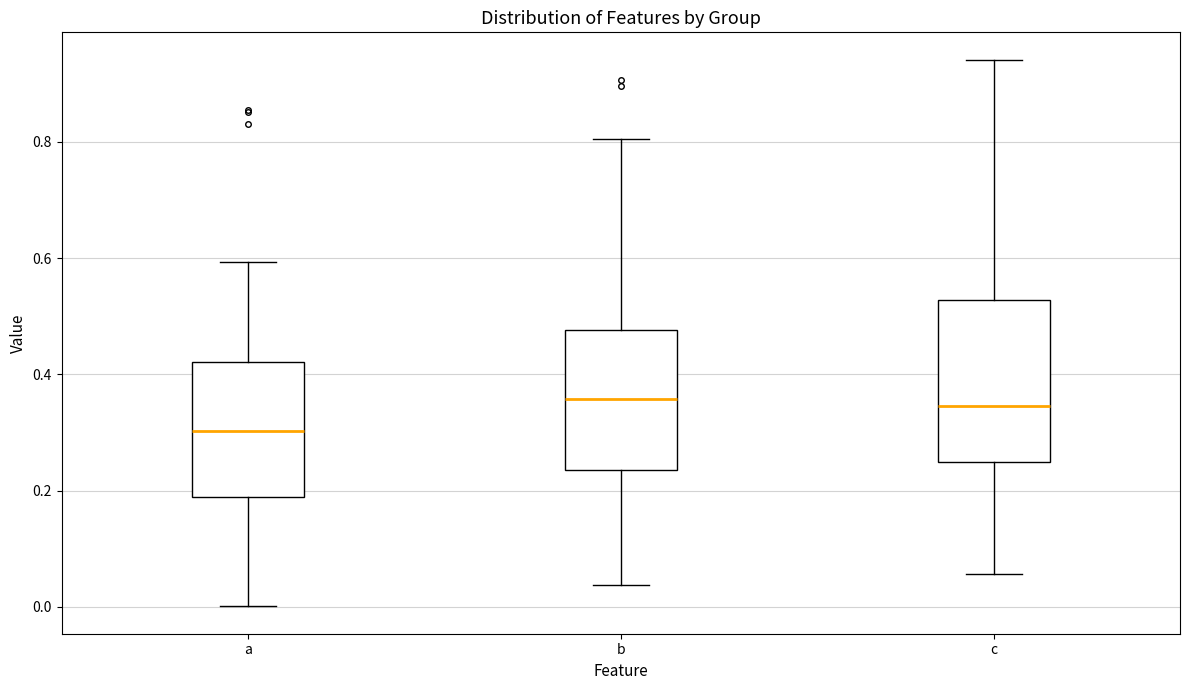

Reading left to right, read every box against the y-axis: the position of its median line, the range the box covers, and the ends of its whiskers. The values are not printed on the chart, so give them approximately, as read against the axis.

a: median 0.30, box 0.18 to 0.42, whiskers 0.00 to 0.60
b: median 0.36, box 0.24 to 0.48, whiskers 0.04 to 0.80
c: median 0.34, box 0.24 to 0.52, whiskers 0.06 to 0.94